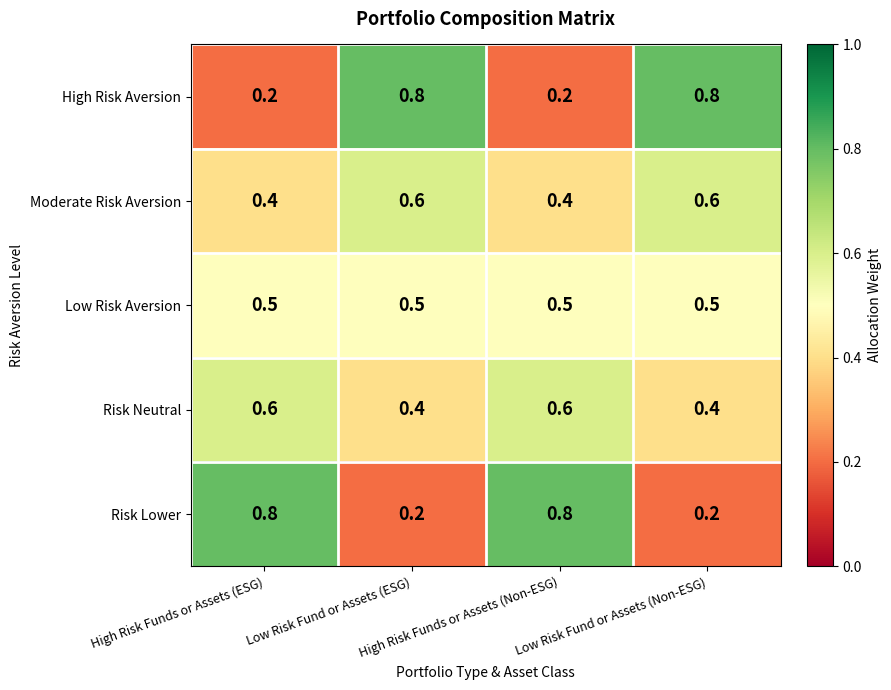

What is the greatest value displayed?

0.8